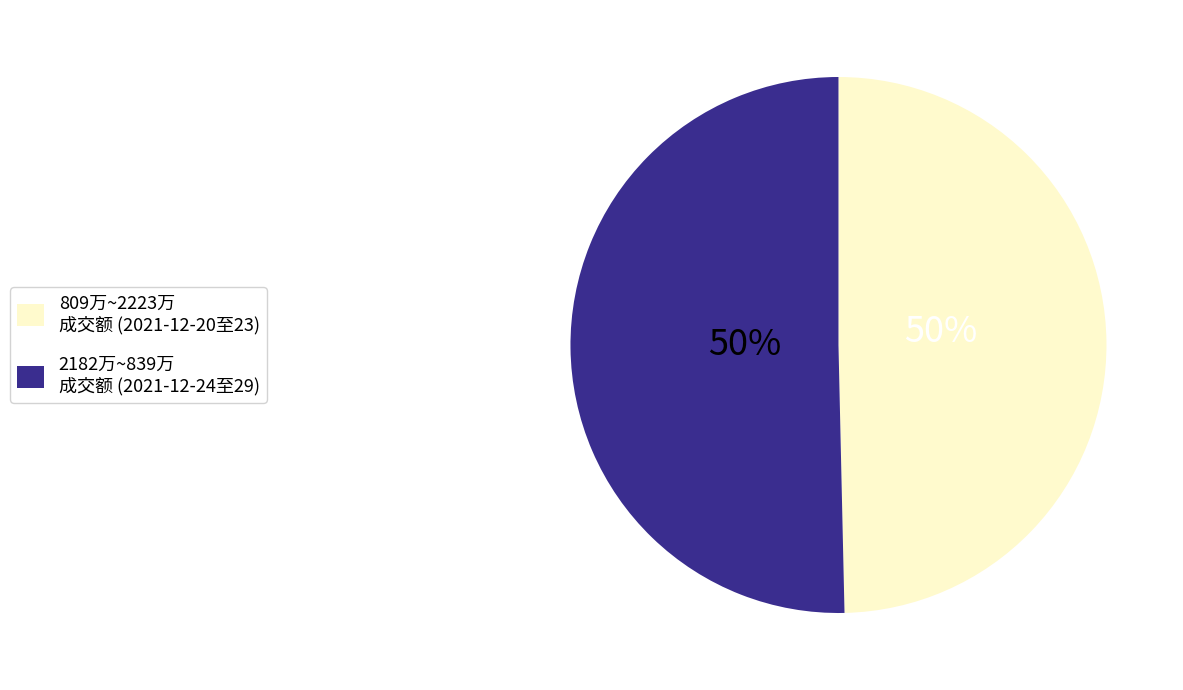

True or false: 2182万~839万 成交额 (2021-12-24至29) accounts for 62% of the total.

False